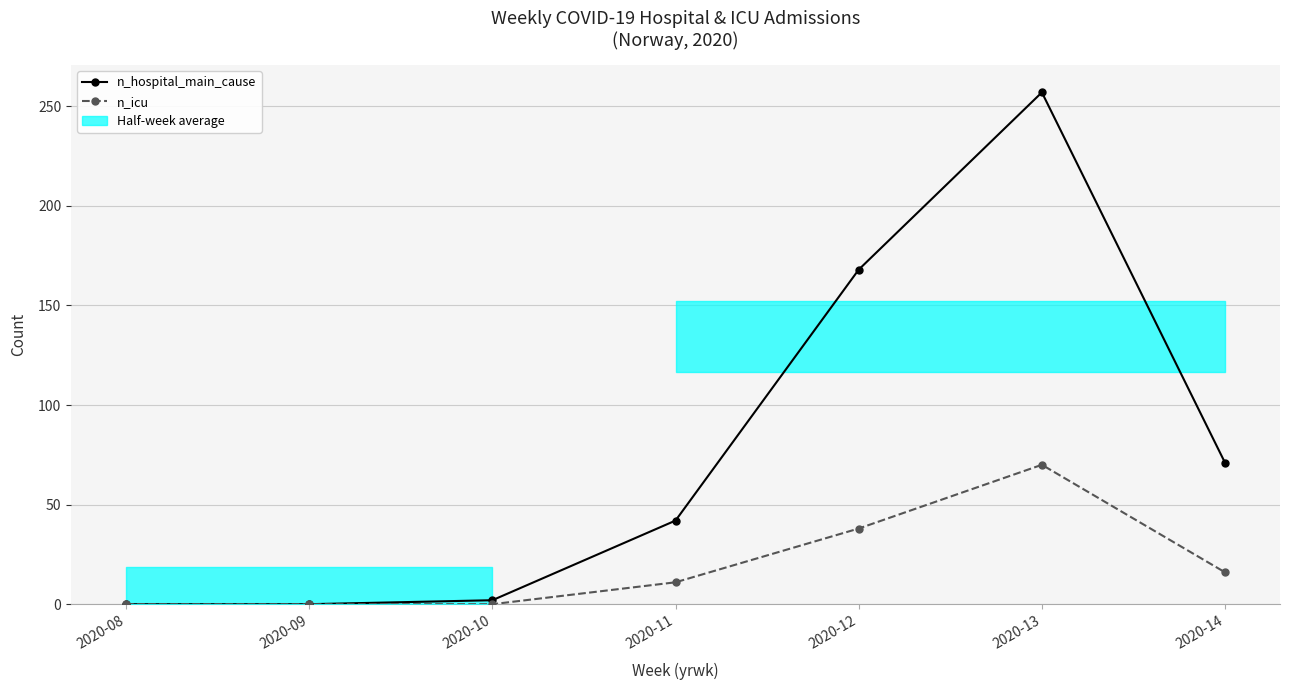

True or false: n_icu has more than 2 interior local peaks.

False